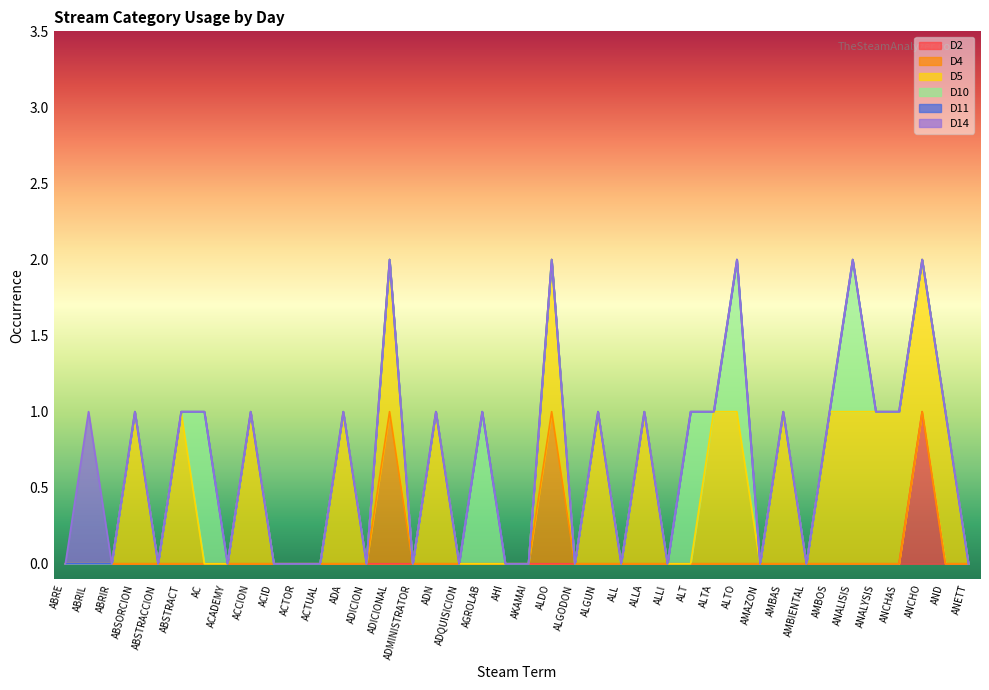

Reading left to right, transcribe all the data shown in this chart.

D2: 0	0	0	0	0	0	0	0	0	0	0	0	0	0	0	0	0	0	0	0	0	0	0	0	0	0	0	0	0	0	0	0	0	0	0	0	0	1	0	0
D4: 0	0	0	0	0	0	0	0	0	0	0	0	0	0	1	0	0	0	0	0	0	1	0	0	0	0	0	0	0	0	0	0	0	0	0	0	0	0	0	0
D5: 0	0	0	1	0	1	0	0	1	0	0	0	1	0	1	0	1	0	0	0	0	1	0	1	0	1	0	0	1	1	0	1	0	1	1	1	1	1	1	0
D10: 0	0	0	0	0	0	1	0	0	0	0	0	0	0	0	0	0	0	1	0	0	0	0	0	0	0	0	1	0	1	0	0	0	0	1	0	0	0	0	0
D11: 0	0	0	0	0	0	0	0	0	0	0	0	0	0	0	0	0	0	0	0	0	0	0	0	0	0	0	0	0	0	0	0	0	0	0	0	0	0	0	0
D14: 0	1	0	0	0	0	0	0	0	0	0	0	0	0	0	0	0	0	0	0	0	0	0	0	0	0	0	0	0	0	0	0	0	0	0	0	0	0	0	0